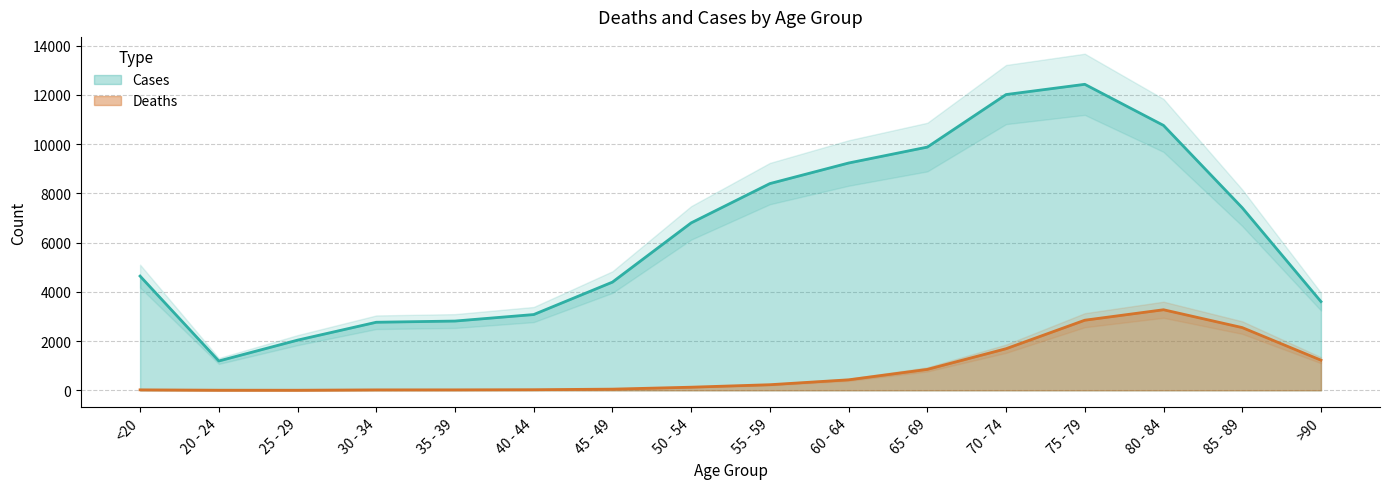

What is the minimum value for Deaths?

3